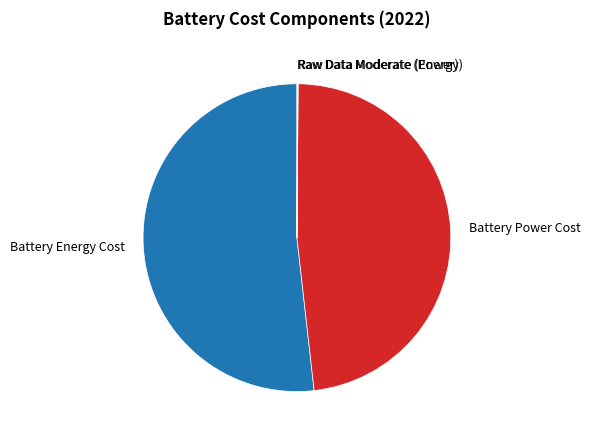

Which slice is the largest?

Battery Energy Cost